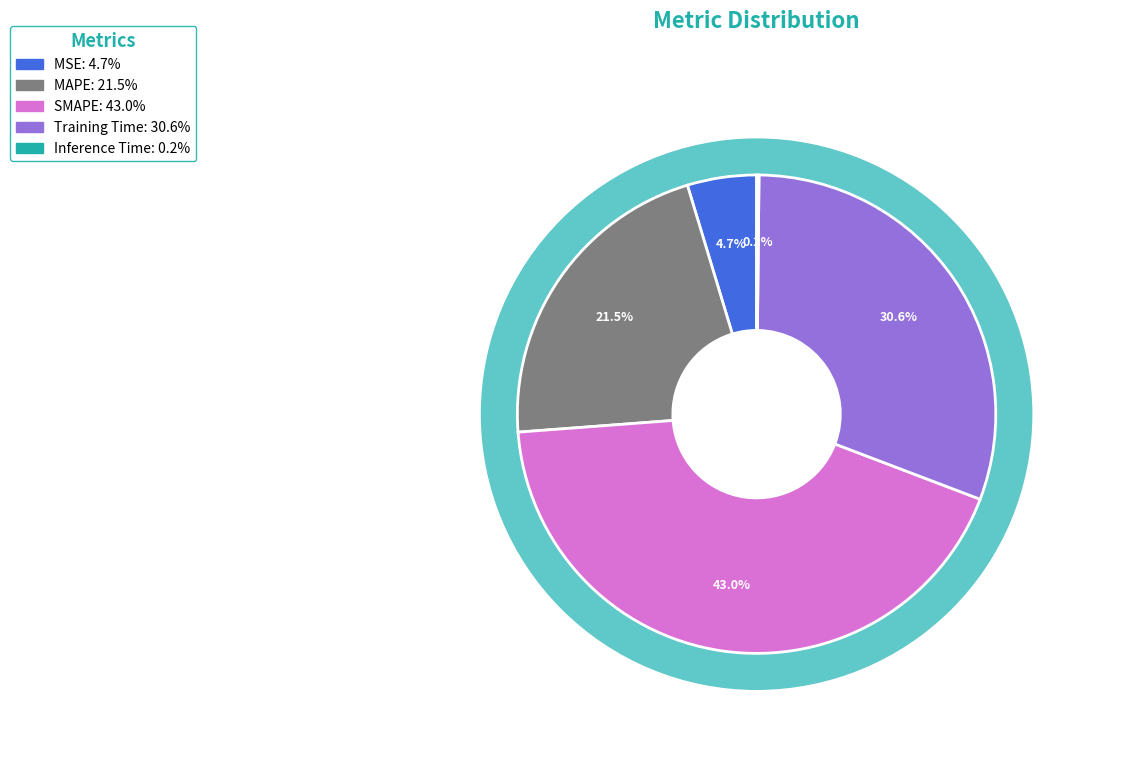

Rank the categories by value from highest to lowest.

SMAPE, Training Time, MAPE, MSE, Inference Time